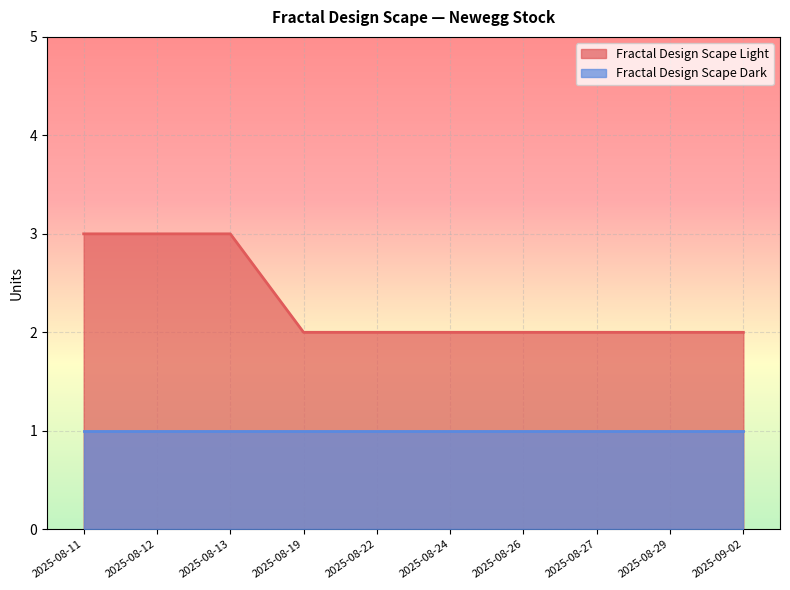

What is the difference between the second highest and second lowest values?

1